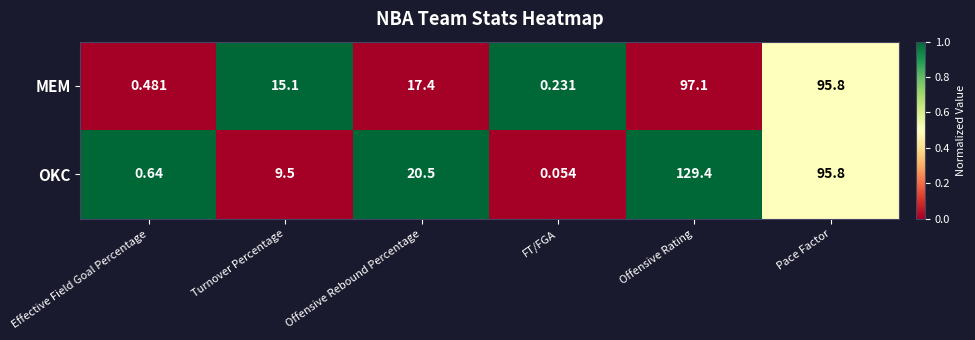

List the series in order of their peak value, highest first.

OKC, MEM